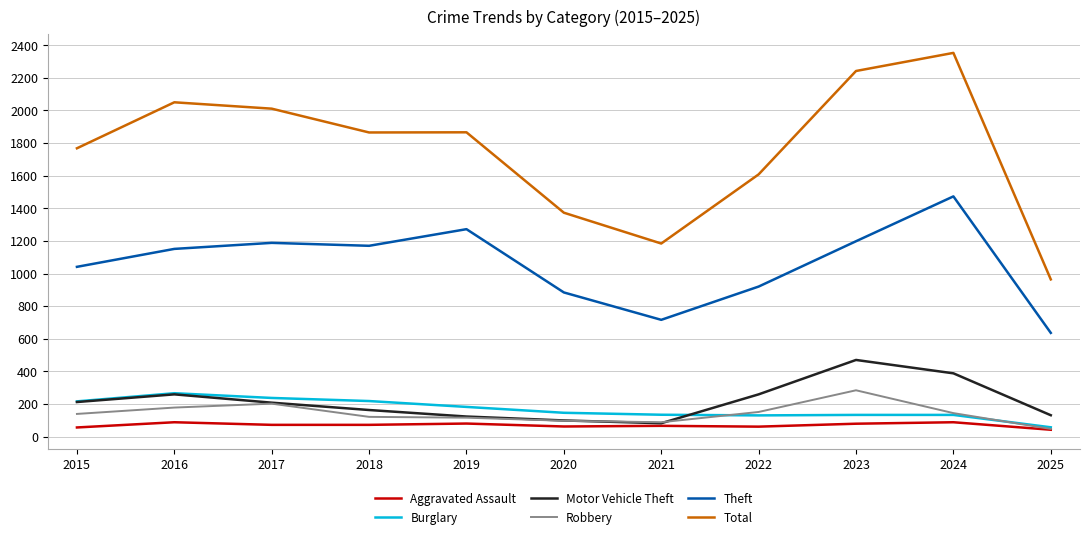

Which category has the highest value in the Theft series?

2024